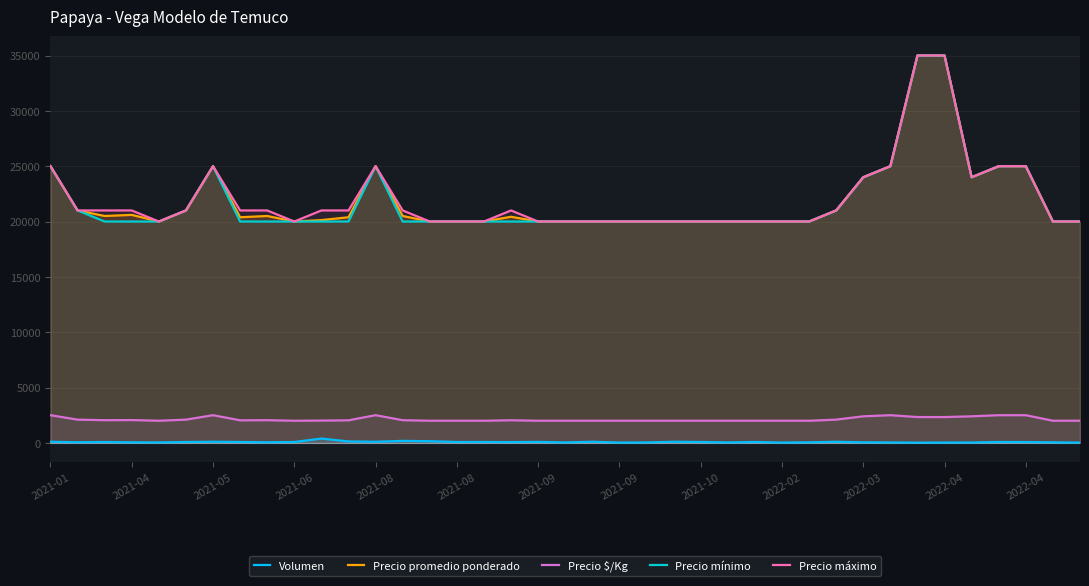

True or false: Volumen and Precio mínimo cross at least once.

False